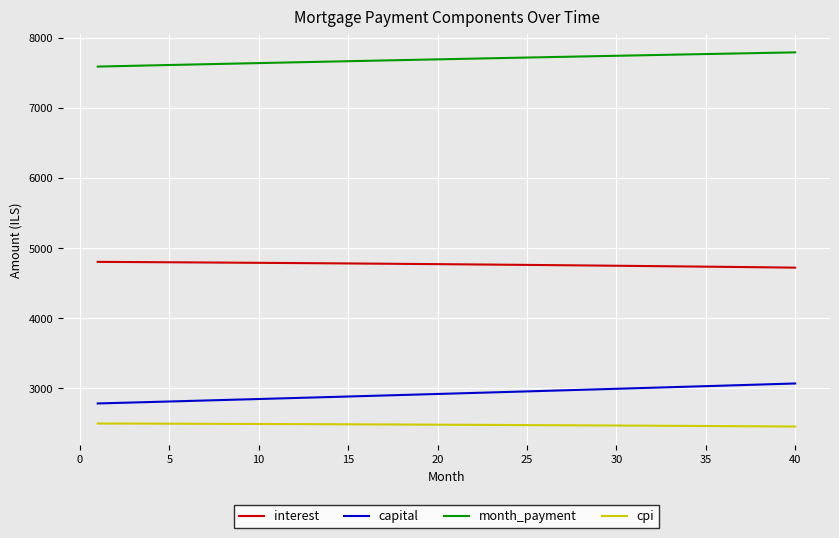

What is the average value of the capital series?

2924.9